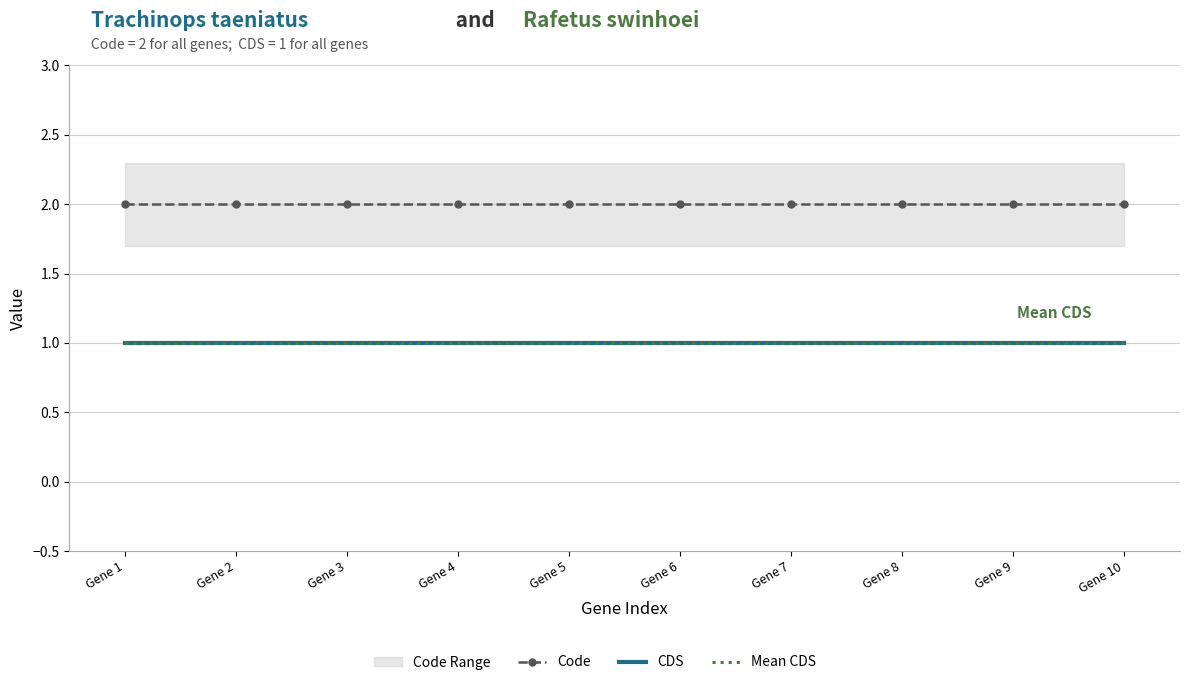

True or false: CDS has more than 1 points higher than both neighbors.

False